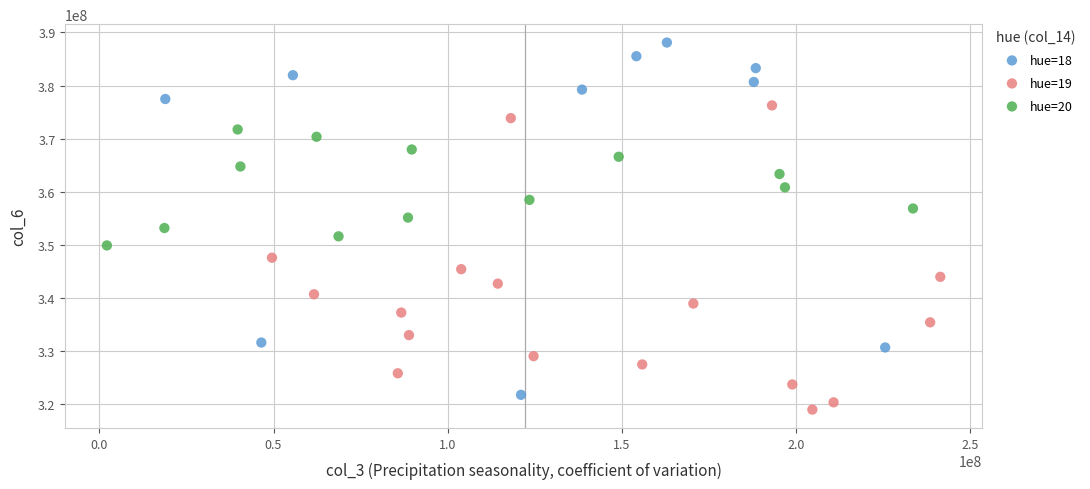

What are all the series names shown in the legend?

hue=18, hue=19, hue=20